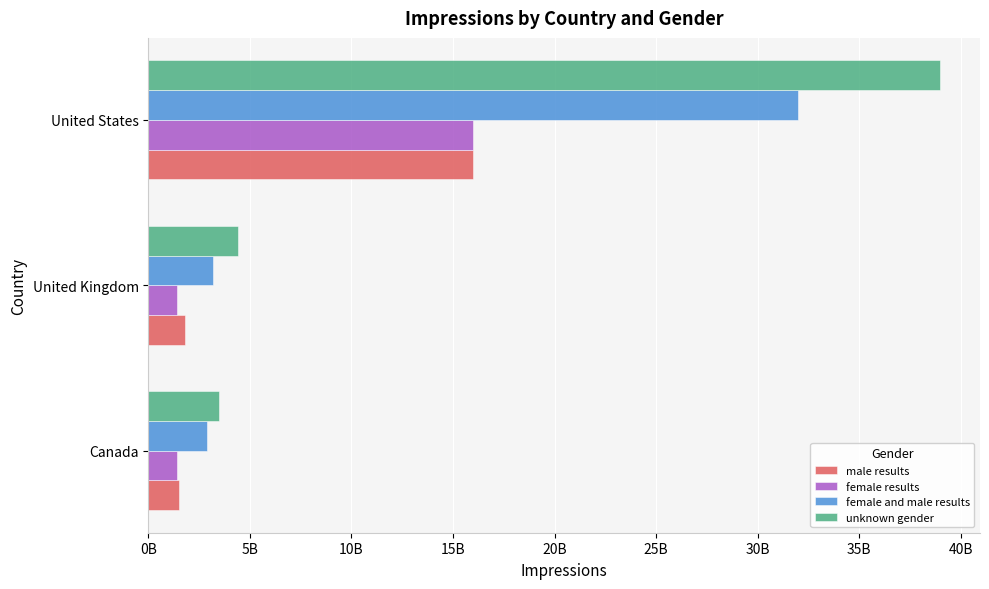

What are all the series names shown in the legend?

male results, female results, female and male results, unknown gender